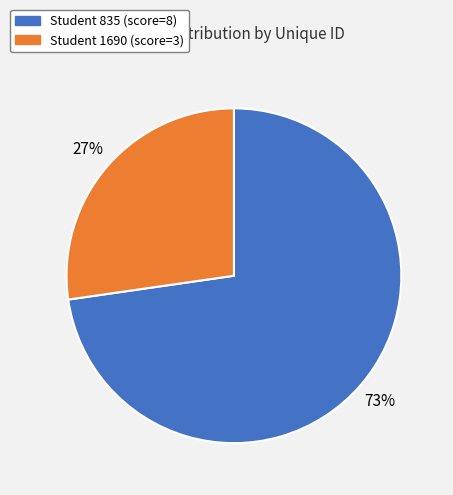

How many slices are in this pie chart?

2